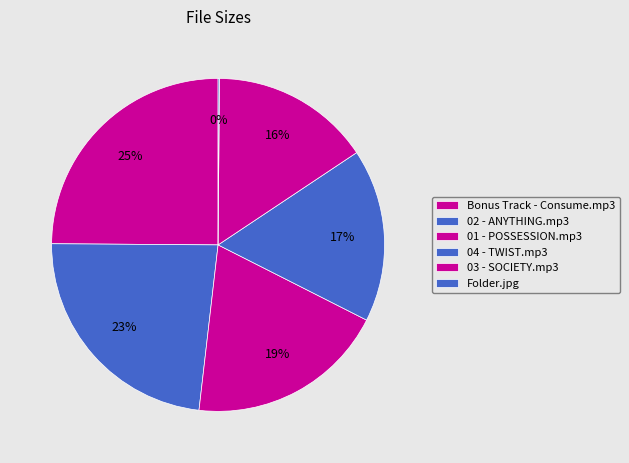

Does any single category account for the majority?

No